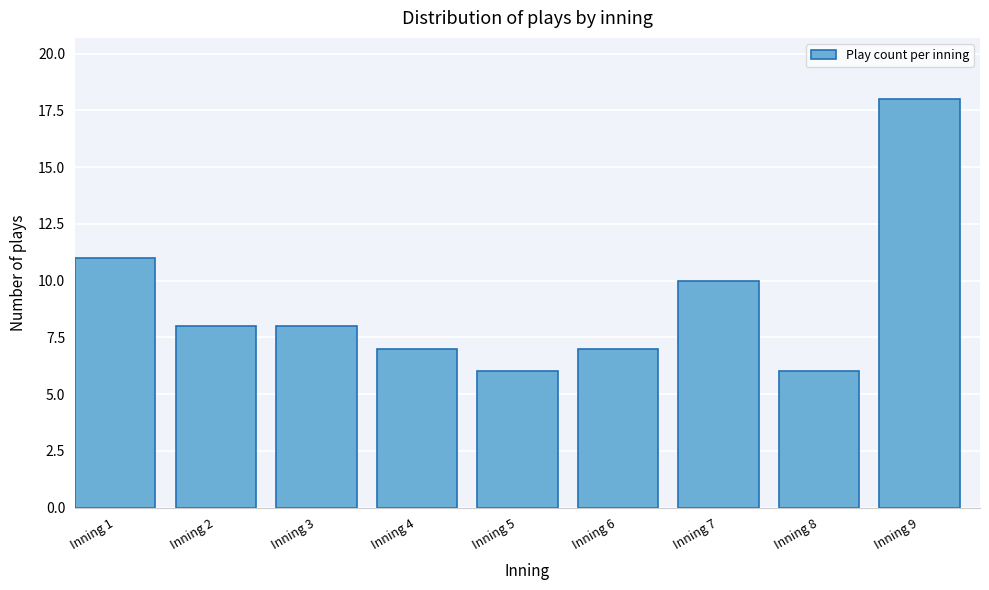

Reading right to left, extract all data points from this chart.

18	6	10	7	6	7	8	8	11